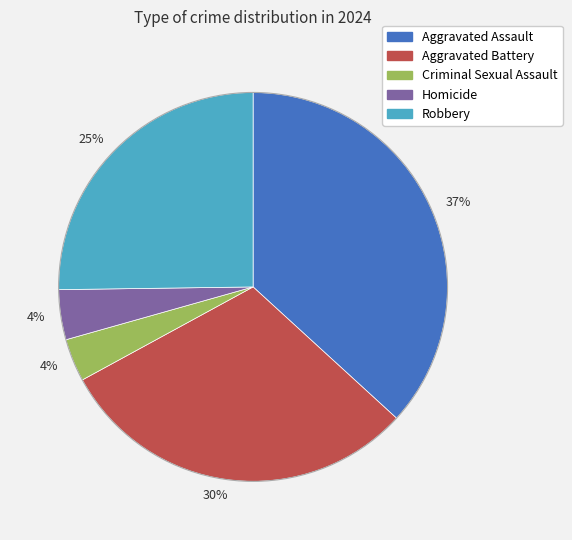

To the nearest percent, what is the difference between the largest and smallest slice percentages?

33%